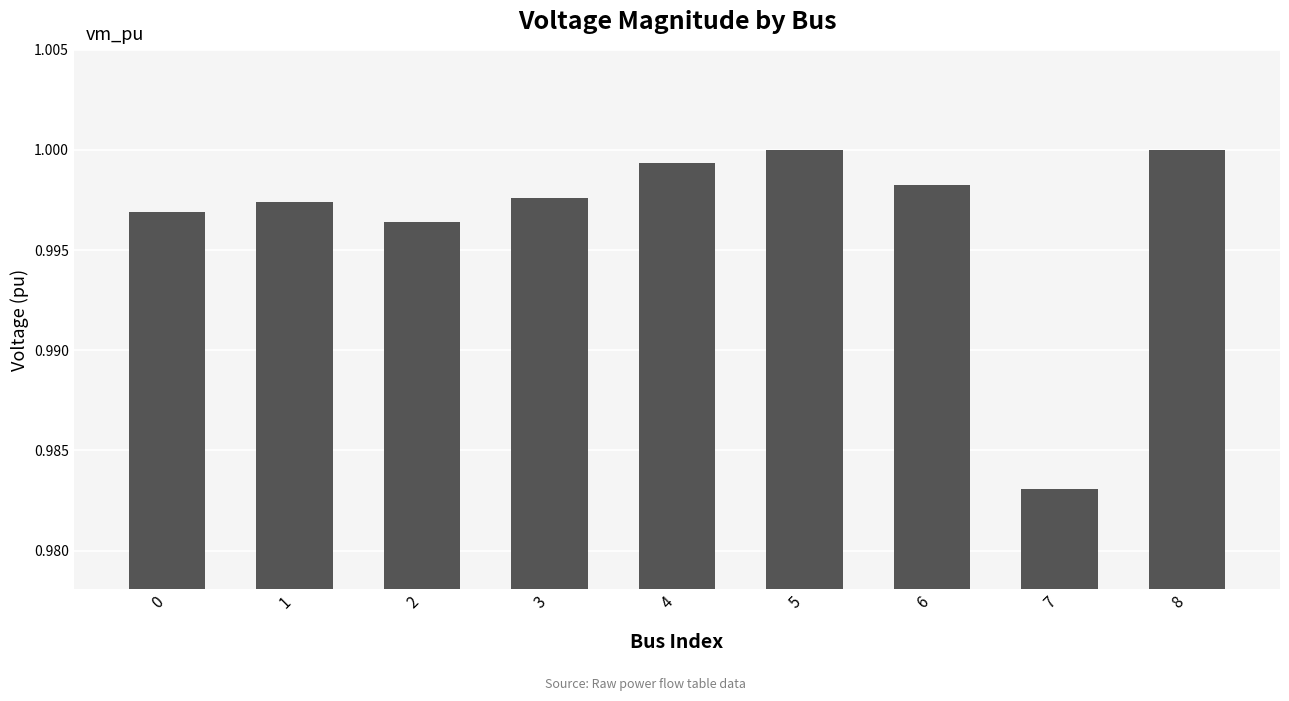

Which has a higher value, 4 or 7?

4